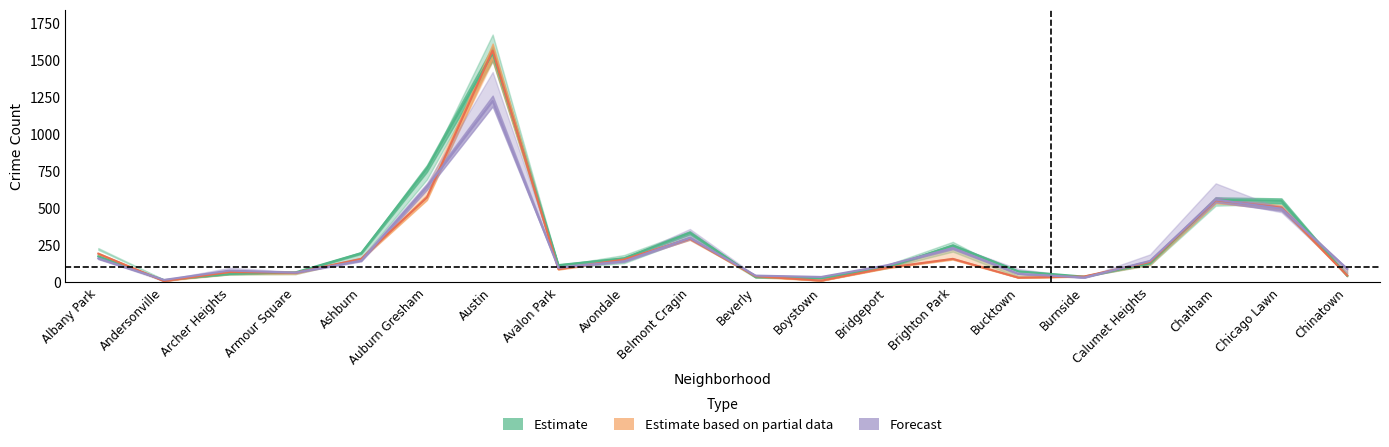

Does the chart have visible grid lines?

No